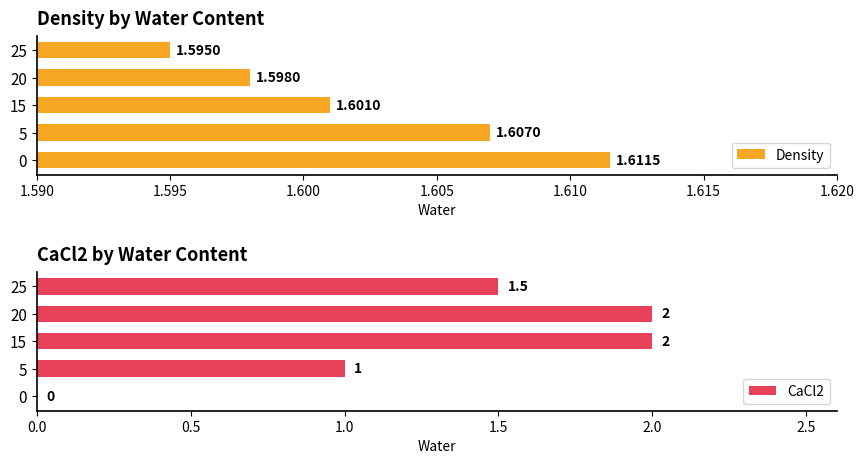

The value of CaCl2 at 25 is 1.5. True or false?

True